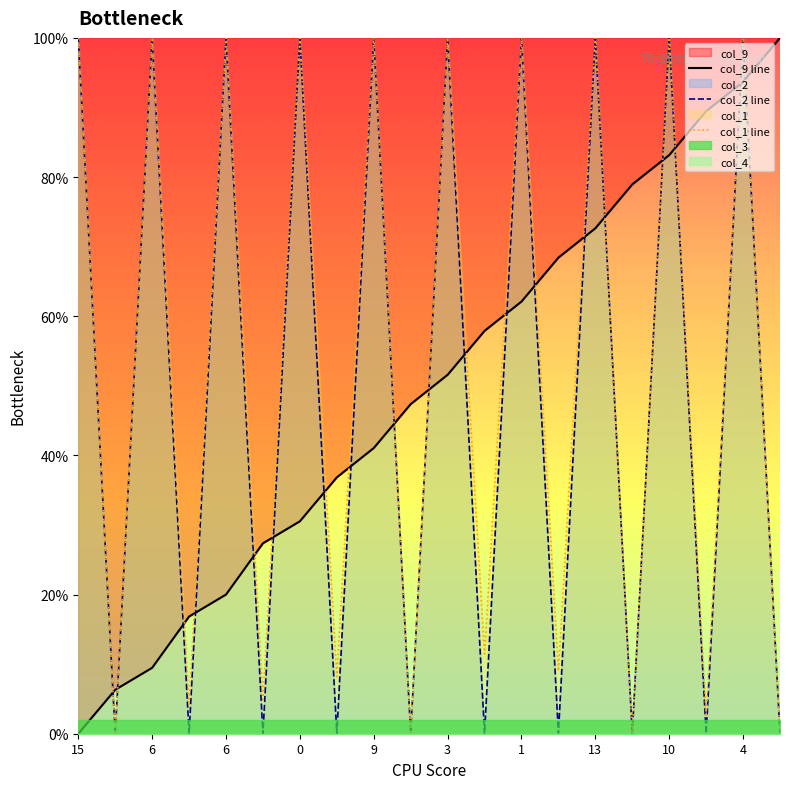

Which category has the highest value in the col_2 line series?

15